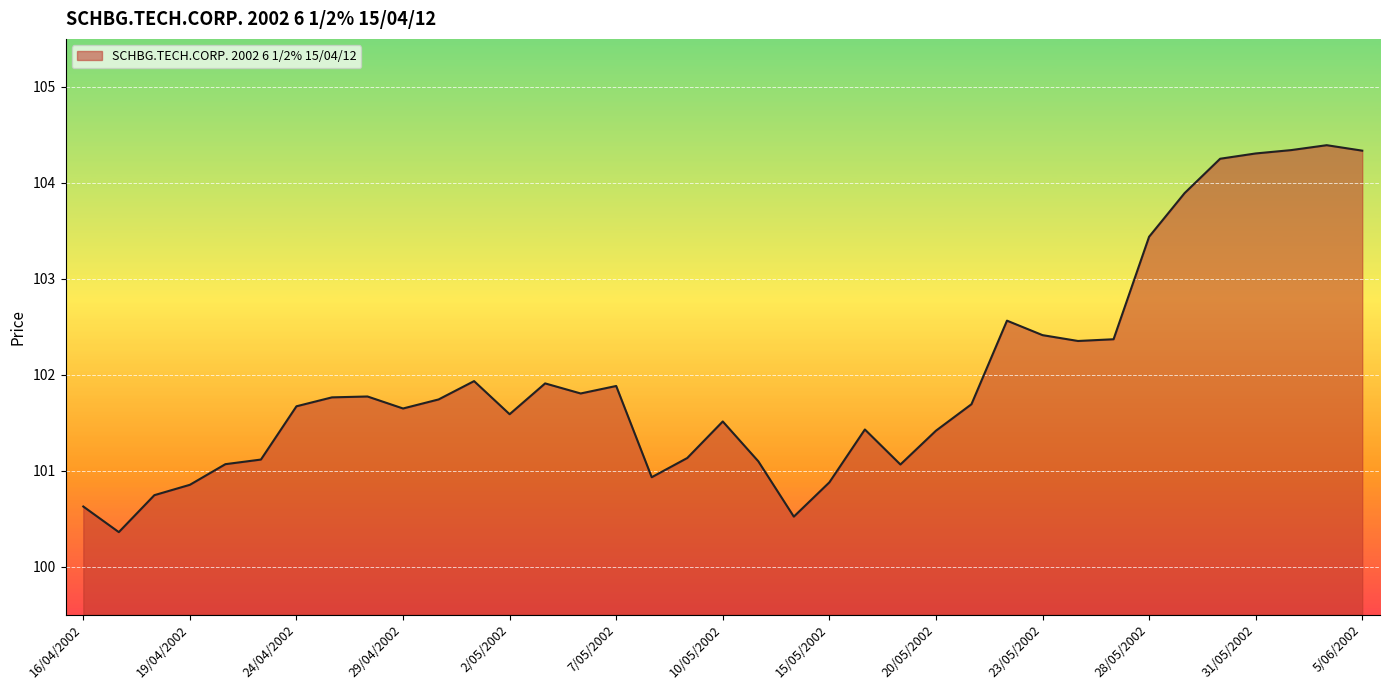

What is the smallest value displayed?

100.4